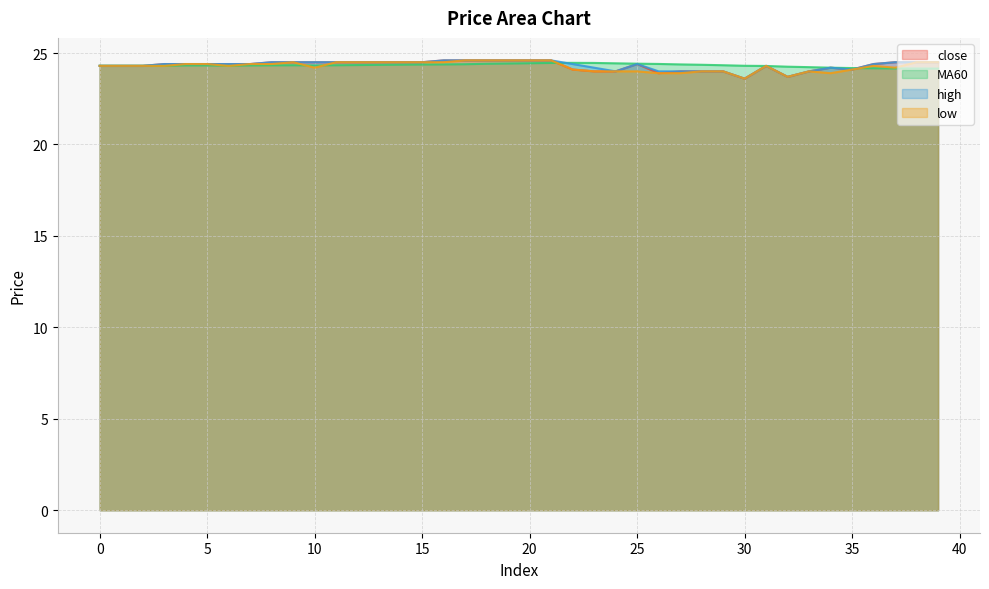

Reading left to right, what are all the values shown in this chart?

close: 0=24.3	1=24.3	2=24.3	3=24.4	4=24.4	5=24.4	6=24.4	7=24.4	8=24.5	9=24.5	10=24.5	11=24.5	12=24.5	13=24.5	14=24.5	15=24.5	16=24.6	17=24.6	18=24.6	19=24.6	20=24.6	21=24.6	22=24.1	23=24.0	24=24.0	25=24.4	26=23.9	27=24.0	28=24.0	29=24.0	30=23.6	31=24.3	32=23.7	33=24.0	34=24.2	35=24.1	36=24.4	37=24.5	38=24.5	39=24.5
MA60: 0=24.3	1=24.3	2=24.3	3=24.3	4=24.3	5=24.3	6=24.3	7=24.3	8=24.3	9=24.3	10=24.3	11=24.3	12=24.3	13=24.4	14=24.4	15=24.4	16=24.4	17=24.4	18=24.4	19=24.4	20=24.4	21=24.5	22=24.5	23=24.5	24=24.4	25=24.4	26=24.4	27=24.4	28=24.4	29=24.3	30=24.3	31=24.3	32=24.3	33=24.2	34=24.2	35=24.2	36=24.2	37=24.2	38=24.2	39=24.1
high: 0=24.3	1=24.3	2=24.3	3=24.4	4=24.4	5=24.4	6=24.4	7=24.4	8=24.5	9=24.5	10=24.5	11=24.5	12=24.5	13=24.5	14=24.5	15=24.5	16=24.6	17=24.6	18=24.6	19=24.6	20=24.6	21=24.6	22=24.4	23=24.2	24=24.0	25=24.4	26=24.0	27=24.0	28=24.0	29=24.0	30=23.6	31=24.3	32=23.7	33=24.0	34=24.2	35=24.1	36=24.4	37=24.5	38=24.5	39=24.5
low: 0=24.3	1=24.3	2=24.3	3=24.3	4=24.4	5=24.4	6=24.3	7=24.4	8=24.4	9=24.5	10=24.2	11=24.5	12=24.5	13=24.5	14=24.5	15=24.5	16=24.5	17=24.6	18=24.6	19=24.6	20=24.6	21=24.6	22=24.1	23=24.0	24=24.0	25=24.0	26=23.9	27=23.9	28=24.0	29=24.0	30=23.6	31=24.3	32=23.7	33=24.0	34=23.9	35=24.1	36=24.3	37=24.2	38=24.5	39=24.5